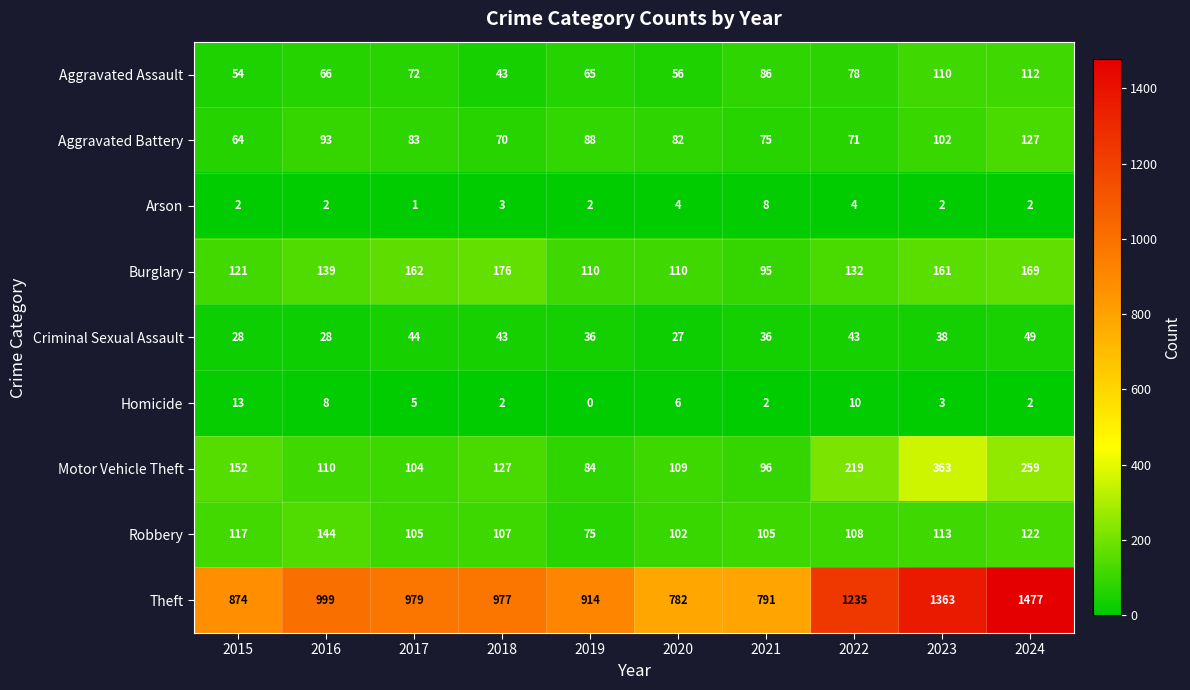

Between 2016 and 2021, which series saw the biggest shift?

Theft